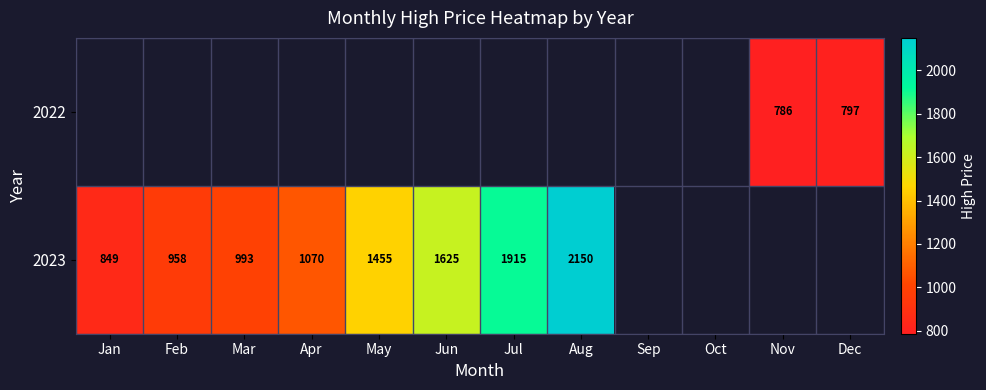

How many data points does each series have?

12